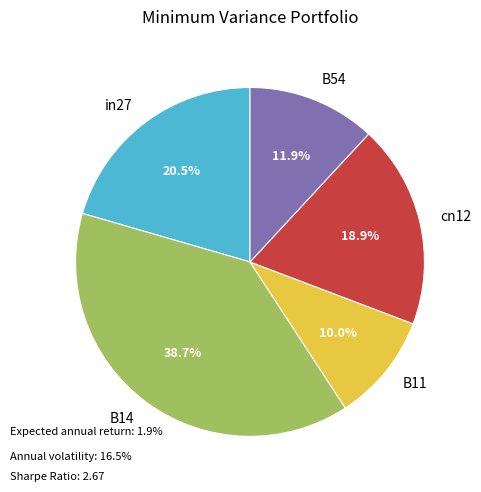

The B11 slice represents 10% of the pie. True or false?

True